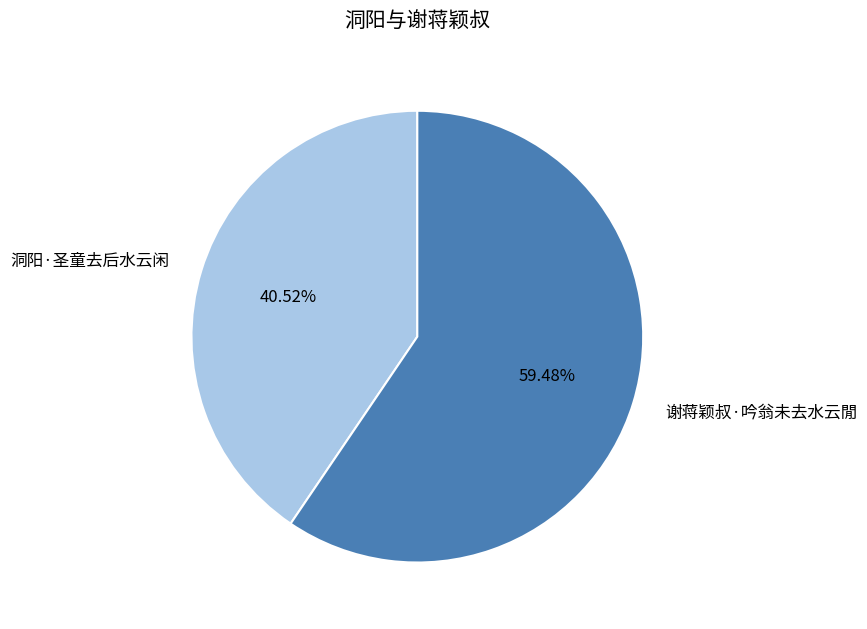

To the nearest percent, what percentage of the pie is 洞阳·圣童去后水云闲?

41%